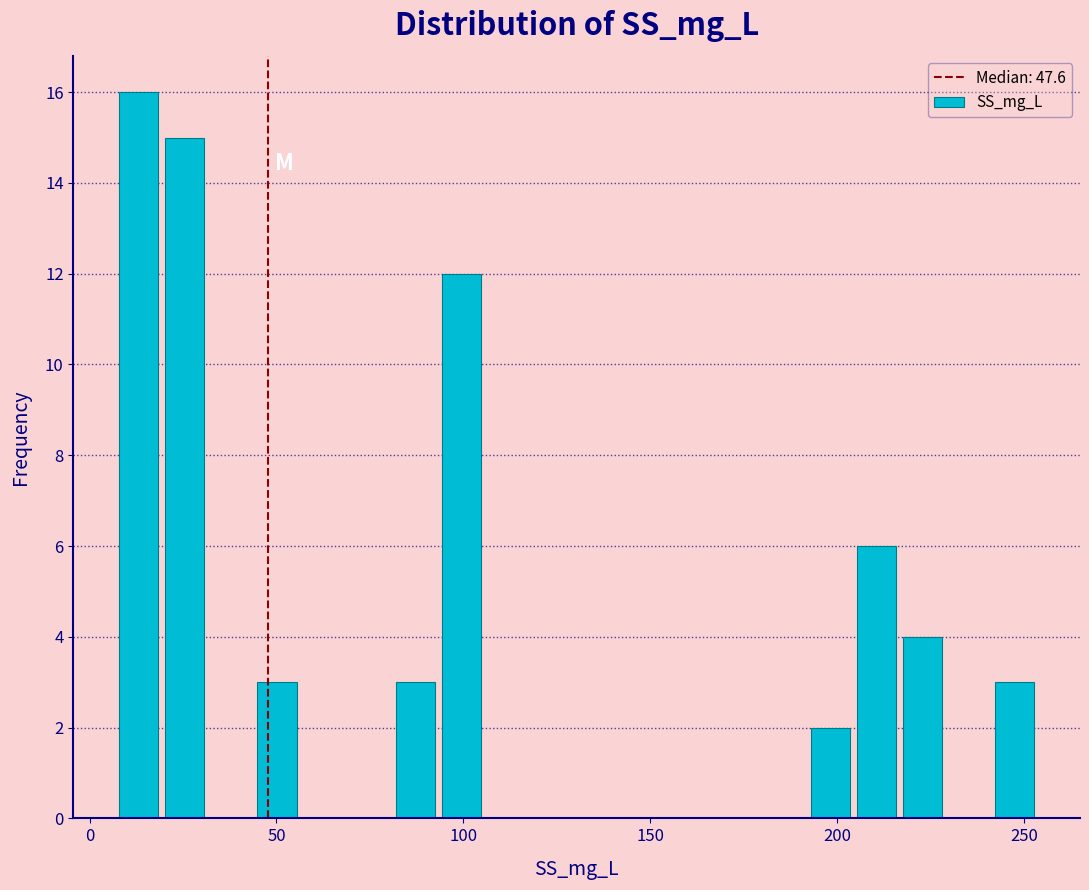

Read against the x-axis, roughly where is the centre of the tallest bar?

15